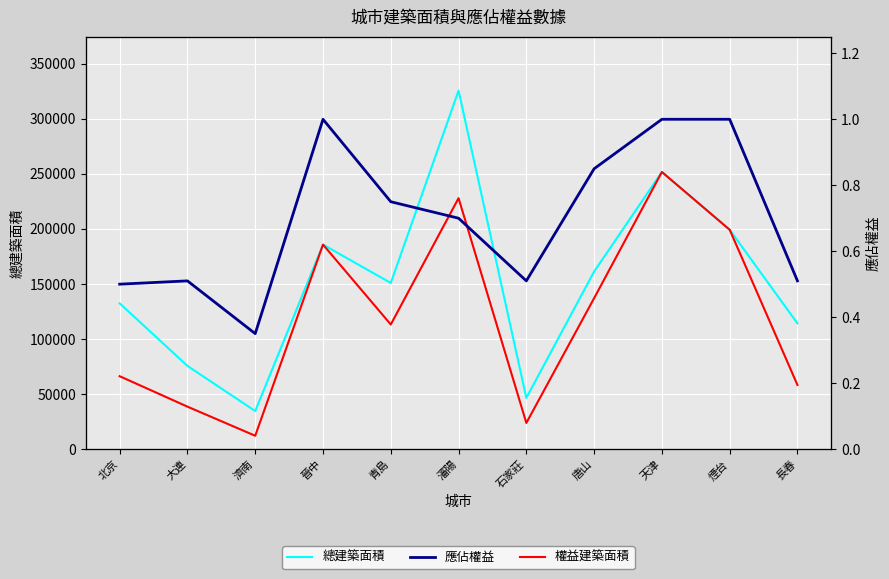

What is the difference between the maximum and minimum values in the 應佔權益 series?

0.7